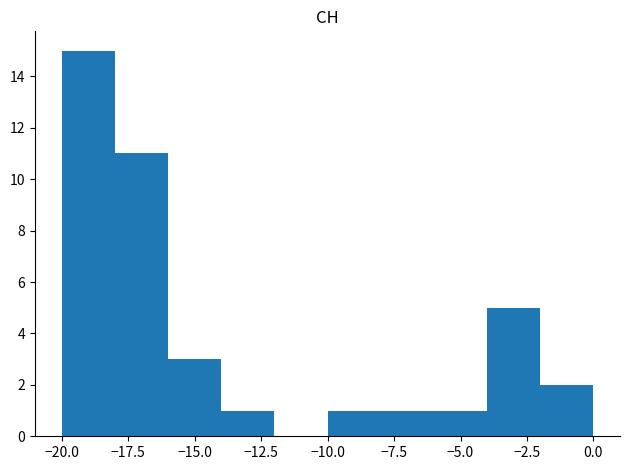

Reading left to right, list every bar in this chart as the range it spans on the x-axis followed by its height. The values are not printed on the chart, so give them approximately, as read against the axis.

-20 to -18: 15
-18 to -16: 11
-16 to -14: 3
-14 to -12: 1
-12 to -10: 0
-10 to -8: 1
-8 to -6: 1
-6 to -4: 1
-4 to -2: 5
-2 to 0: 2